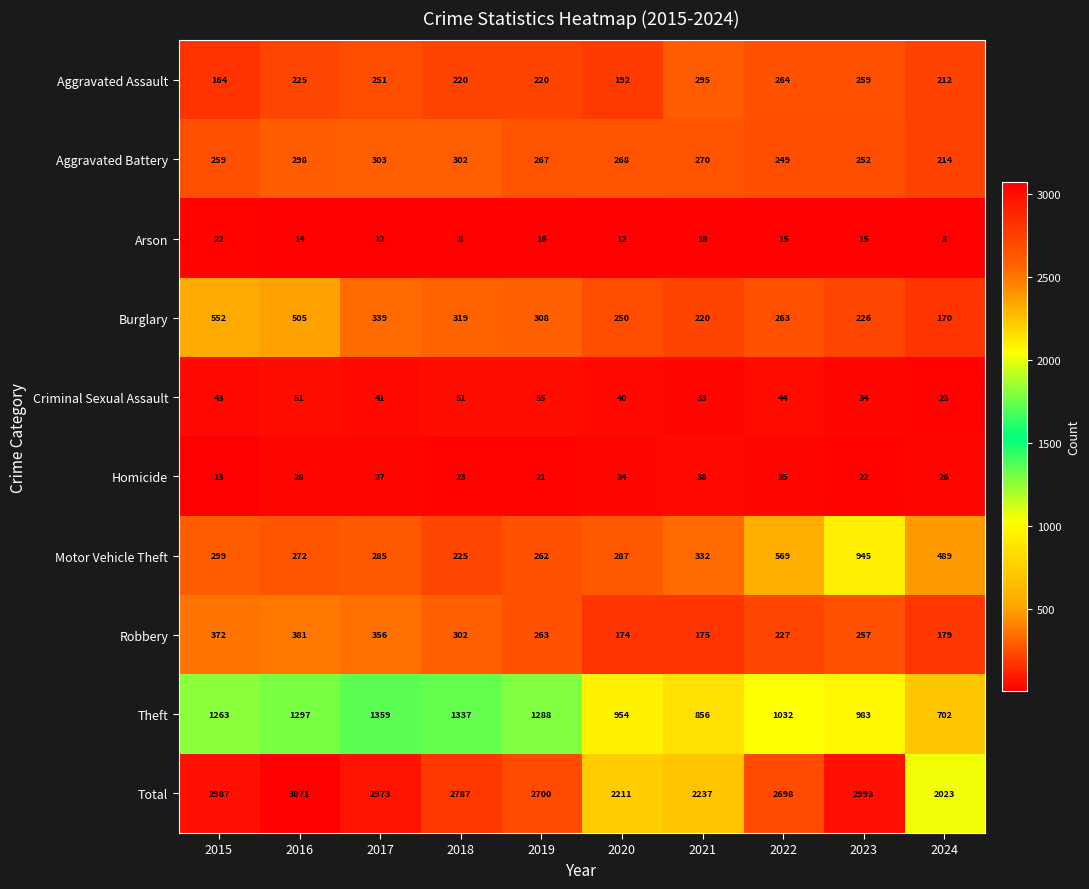

What is the sum of the Homicide values at 2023 and 2019?

43